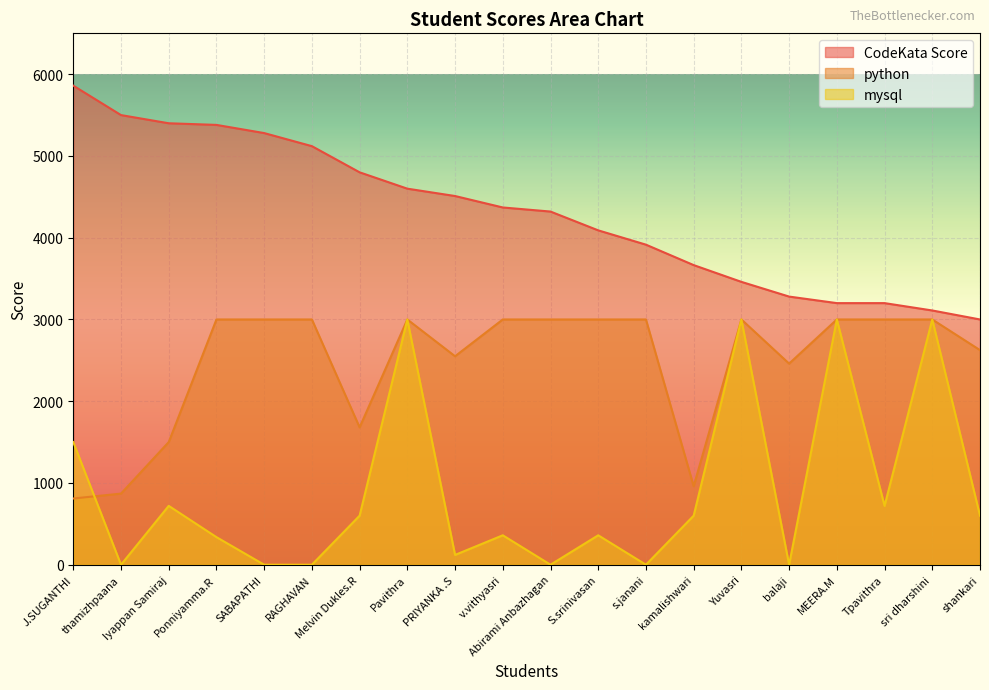

Is the value of mysql at thamizhpaana greater than the value of CodeKata Score at Tpavithra?

No